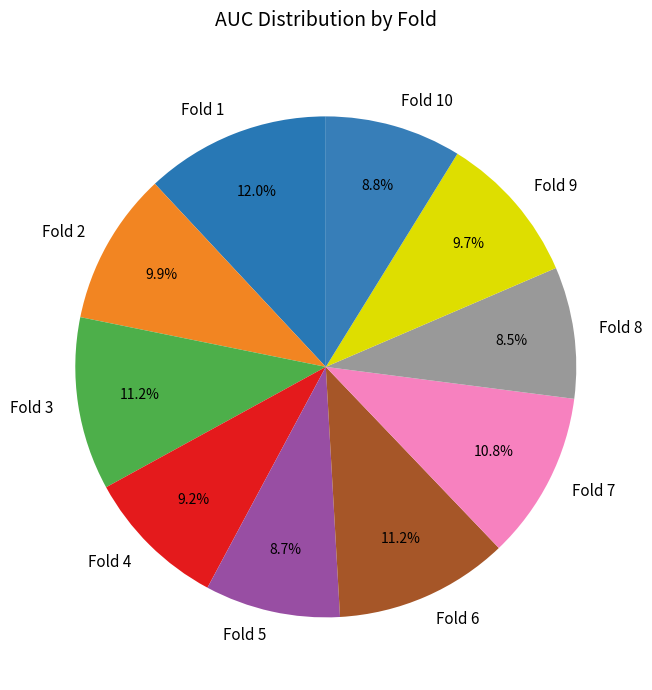

Is there a majority slice in this chart?

No